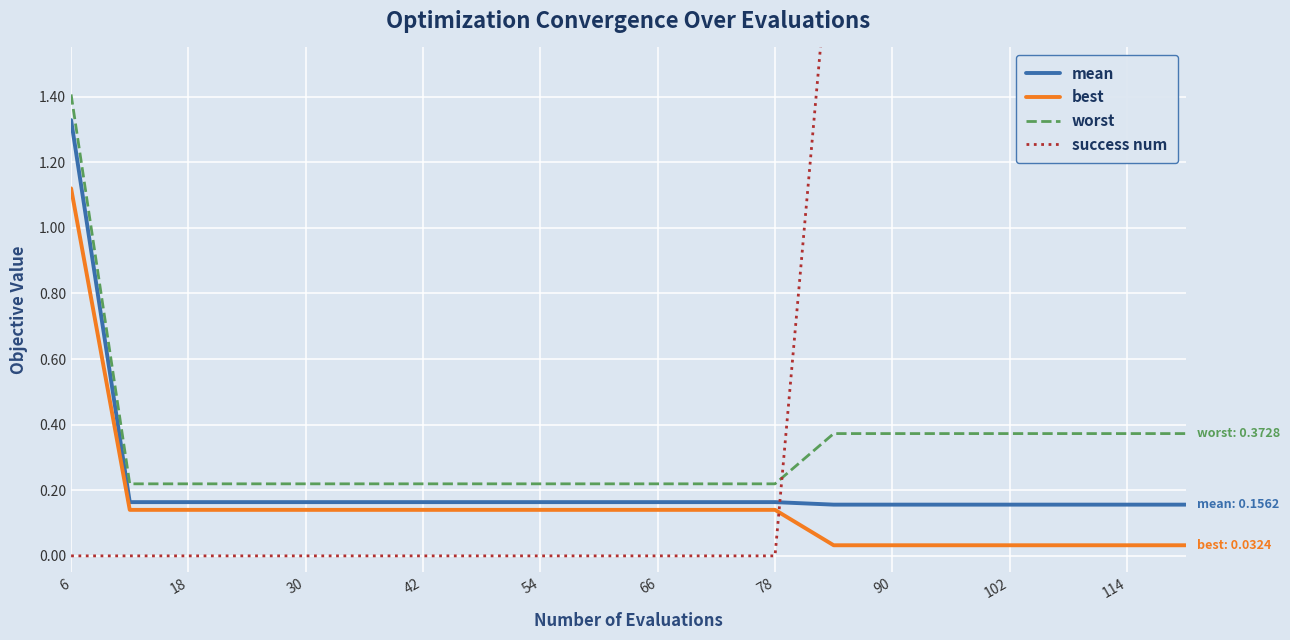

The worst series shows 0.2 at 114. True or false?

False